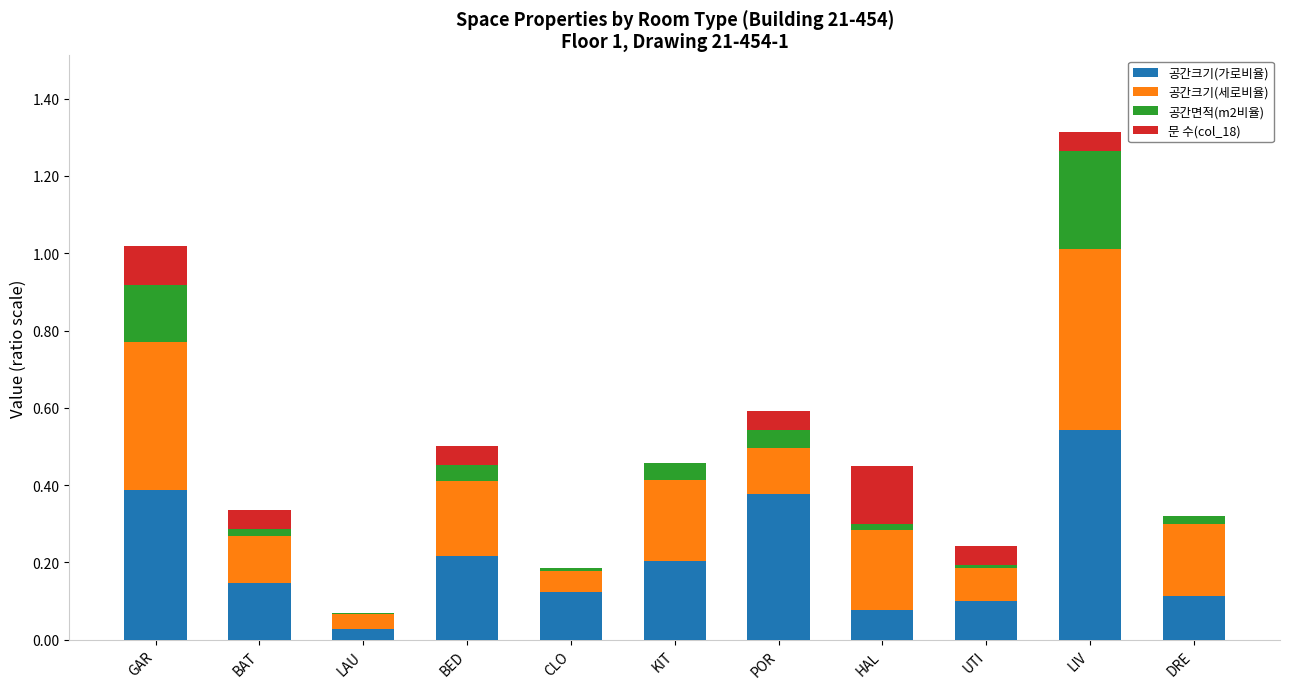

What is the sum of all 공간크기(가로비율) values?

2.3